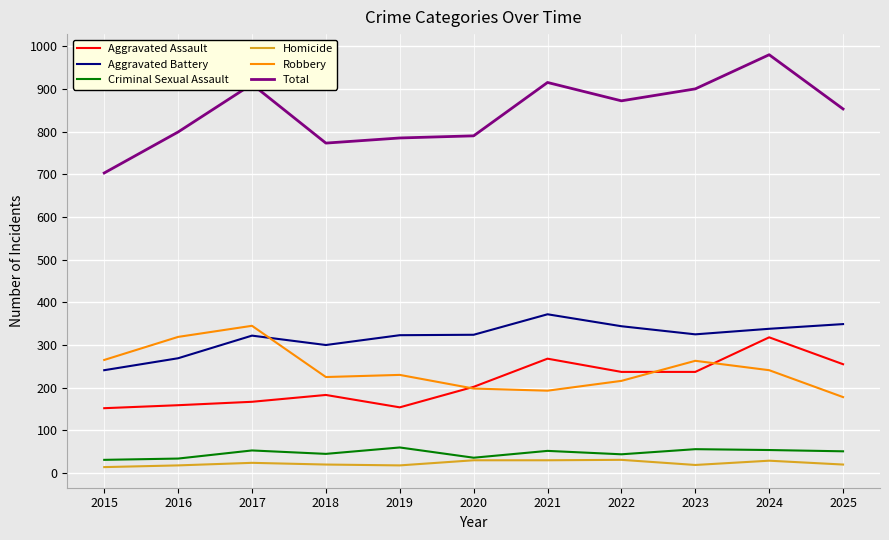

Which series has the largest range (max minus min)?

Total